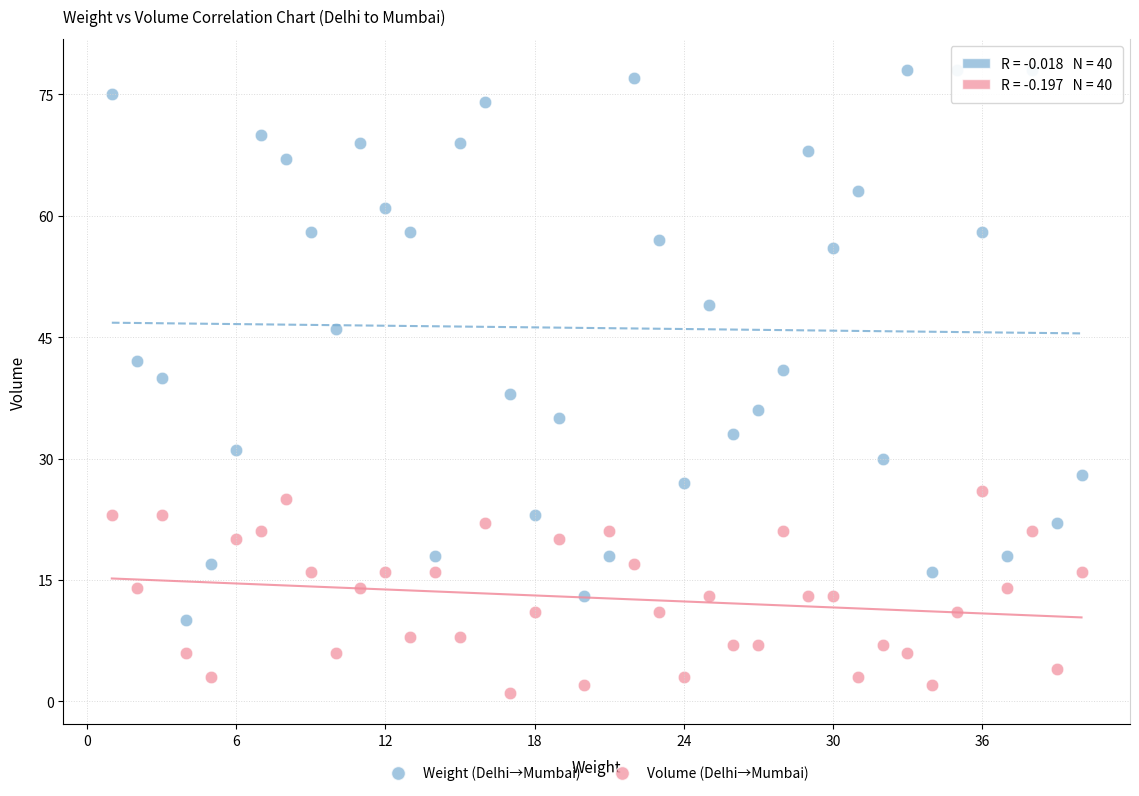

Across all data points, what is the range of X values (max minus min)?

39